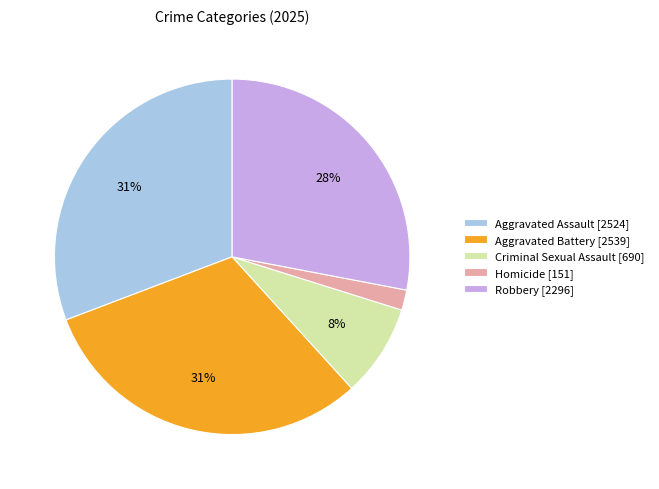

Is there any slice that represents more than half of the pie?

No